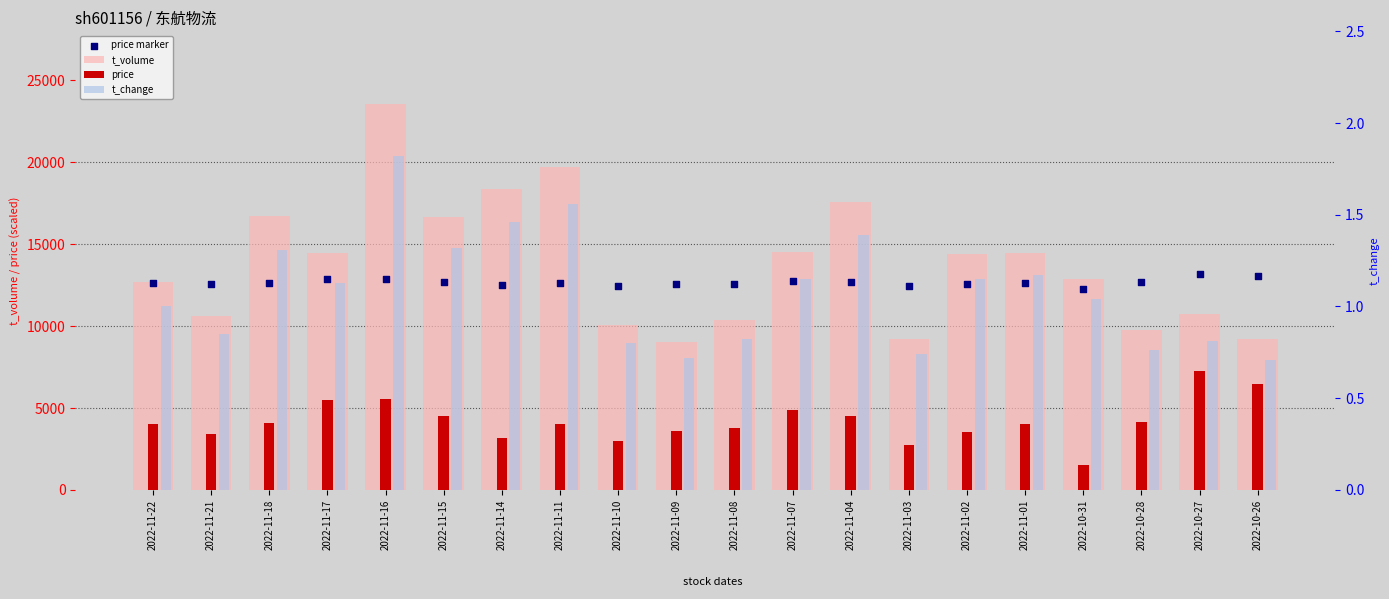

What are all the series names shown in the legend?

t_volume, price, price marker, t_change